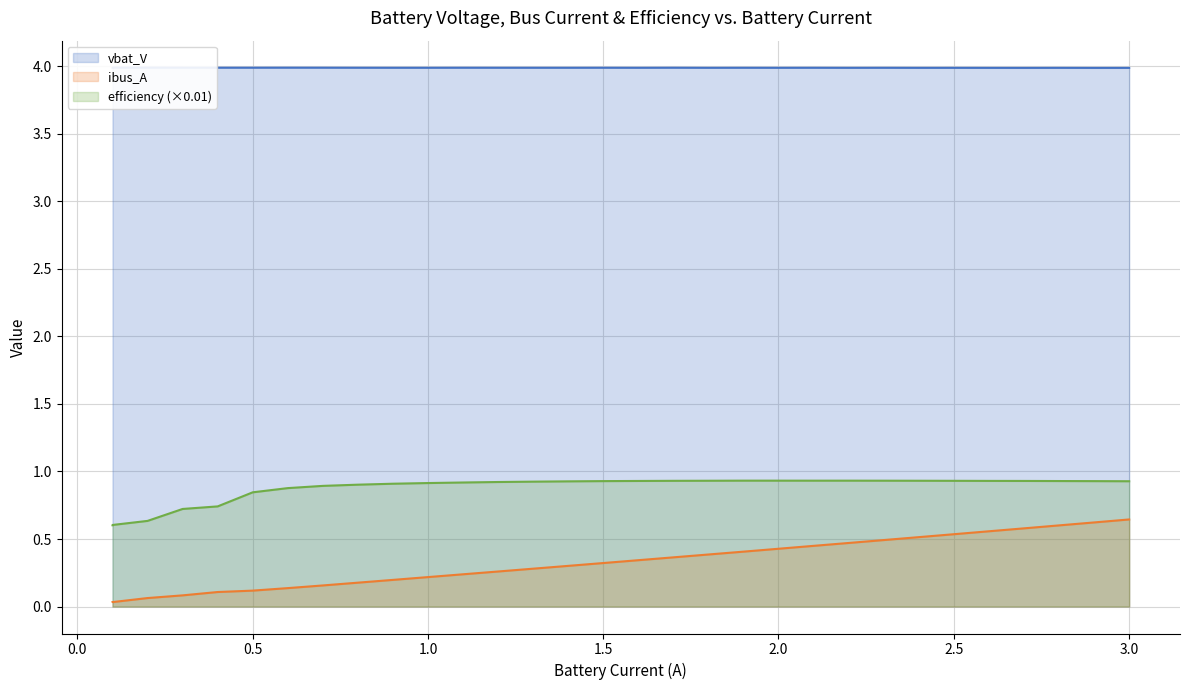

True or false: efficiency (×0.01) and ibus_A cross at least once.

False